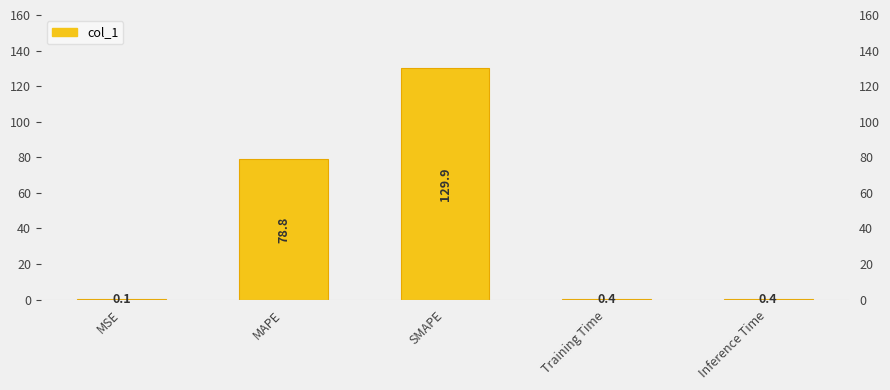

What is the smallest value displayed?

0.1